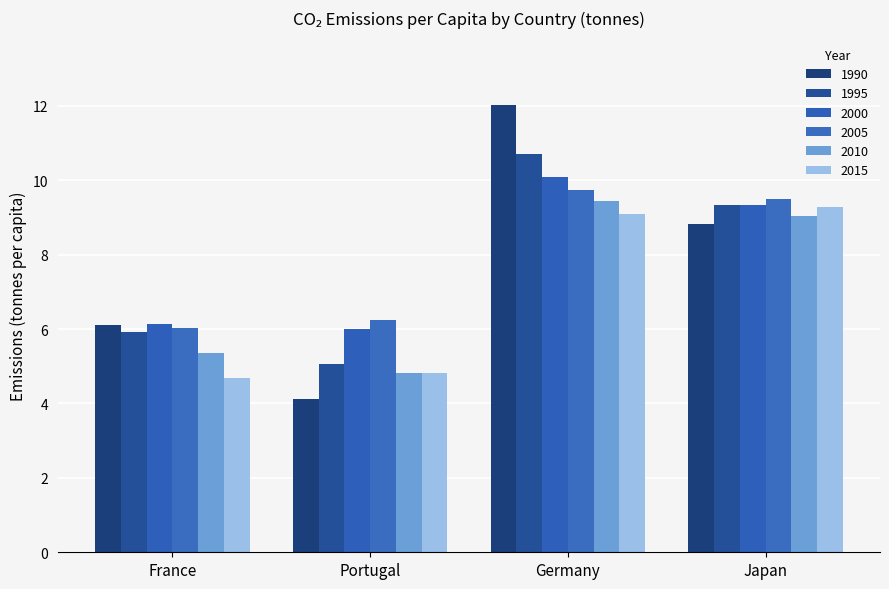

Reading left to right, transcribe all the data shown in this chart.

1990: France=6.1	Portugal=4.1	Germany=12.0	Japan=8.8
1995: France=5.9	Portugal=5.1	Germany=10.7	Japan=9.3
2000: France=6.1	Portugal=6.0	Germany=10.1	Japan=9.3
2005: France=6.0	Portugal=6.2	Germany=9.7	Japan=9.5
2010: France=5.3	Portugal=4.8	Germany=9.5	Japan=9.0
2015: France=4.7	Portugal=4.8	Germany=9.1	Japan=9.3